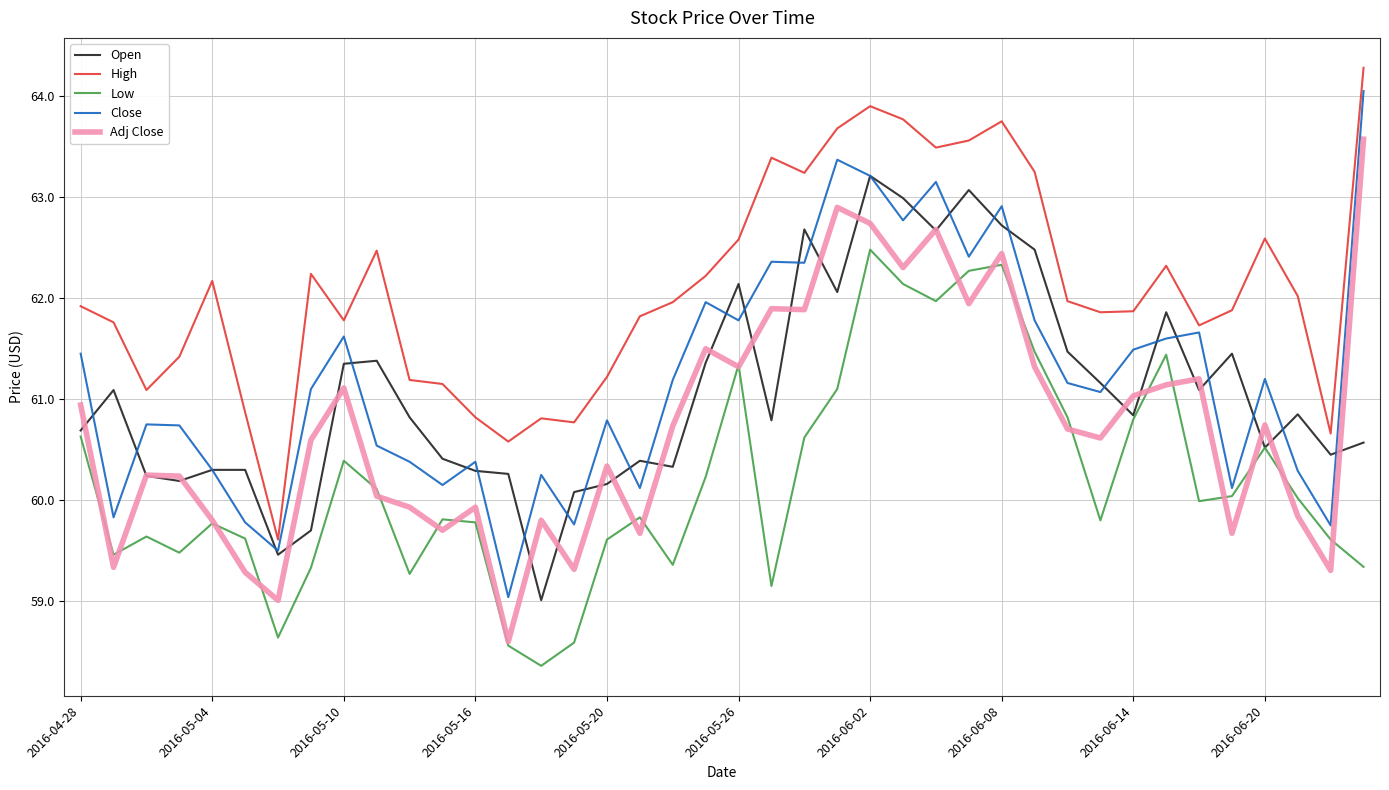

Which series has the largest total across all categories?

High